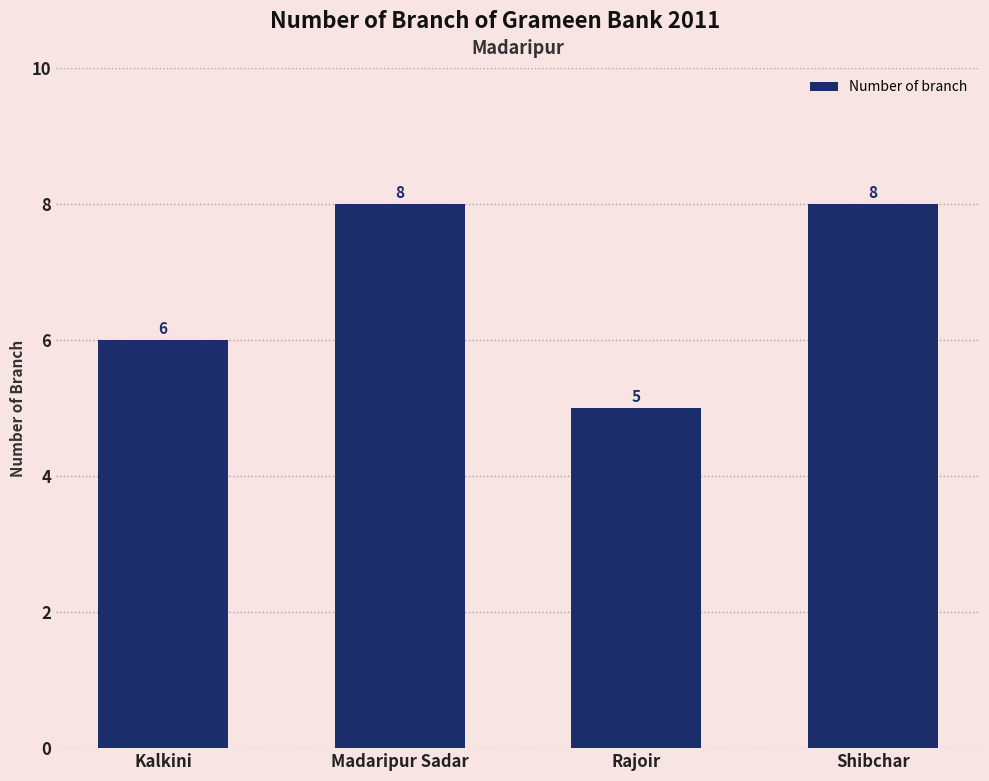

What is the smallest value displayed?

5